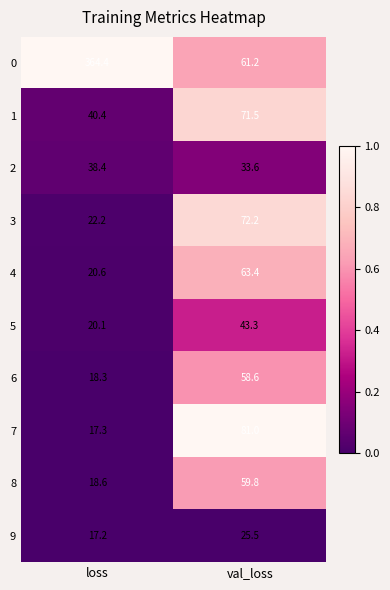

The value of 8 at loss is 18.6. True or false?

True